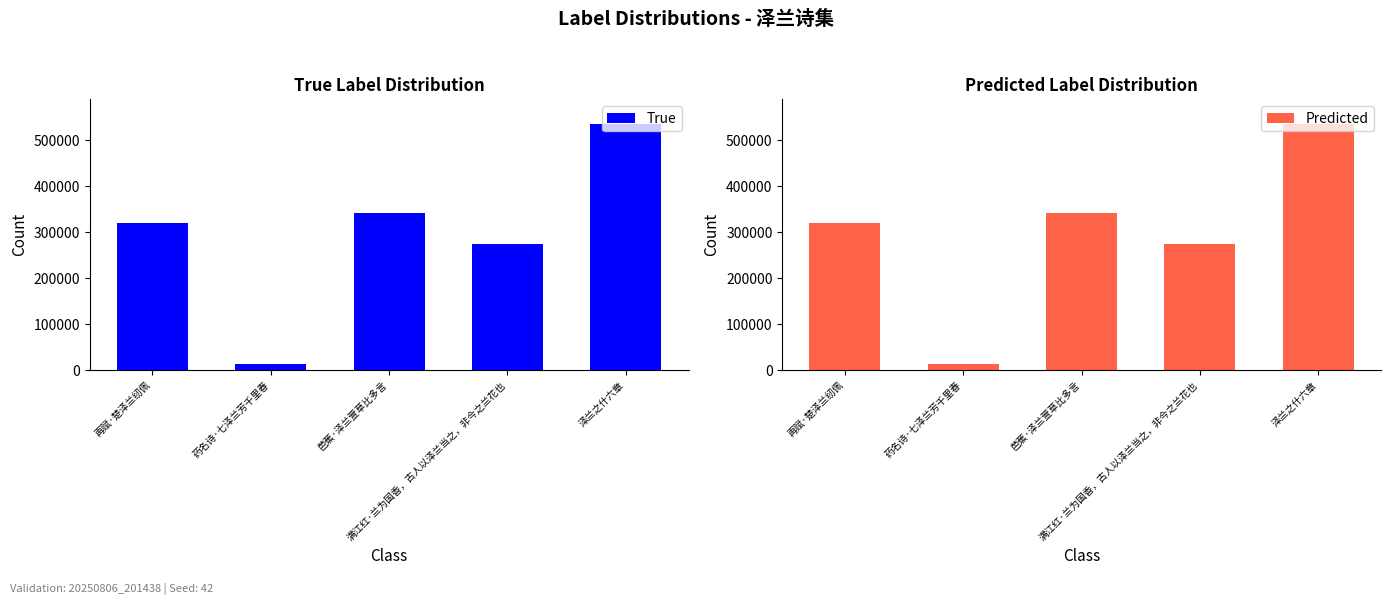

Which series changed the most between 芭蕉·泽兰萱草比多言 and 满江红·兰为国香，古人以泽兰当之，非今之兰花也?

True